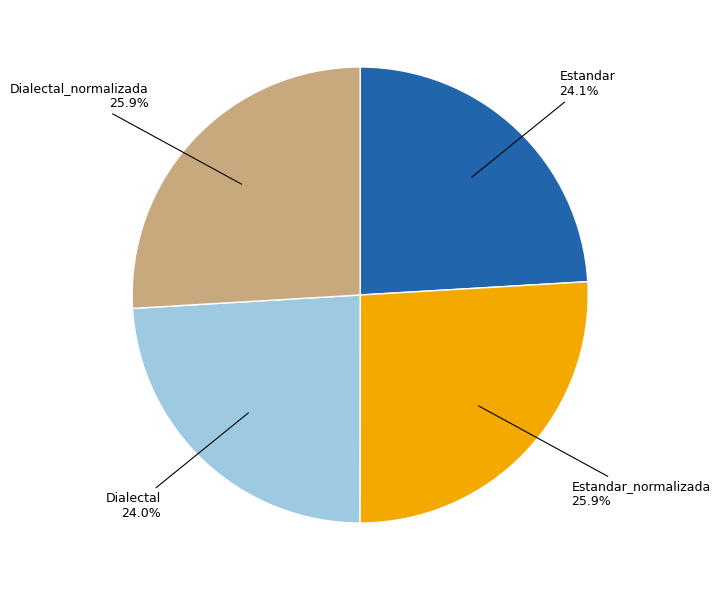

Approximately how many times larger is the value at Estandar compared to Dialectal_normalizada?

0.9